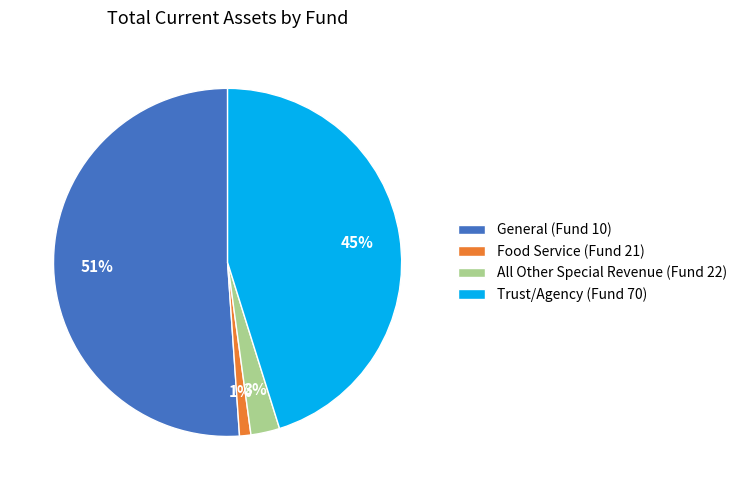

Do General (Fund 10) and Trust/Agency (Fund 70) together represent more than half of the pie?

Yes